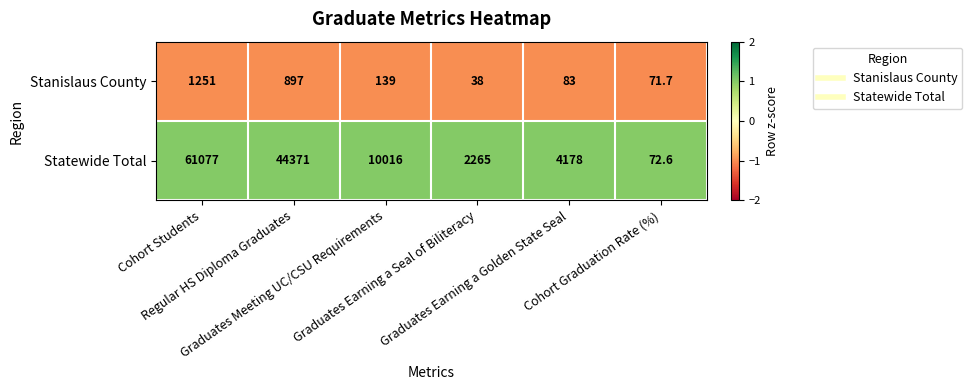

What is the maximum value shown in the chart?

61077.0